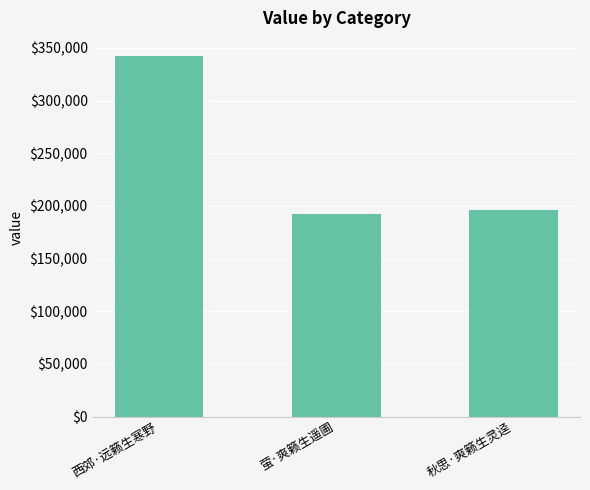

The chart shows a value of 291206 at 秋思·爽籁生灵迳. True or false?

False